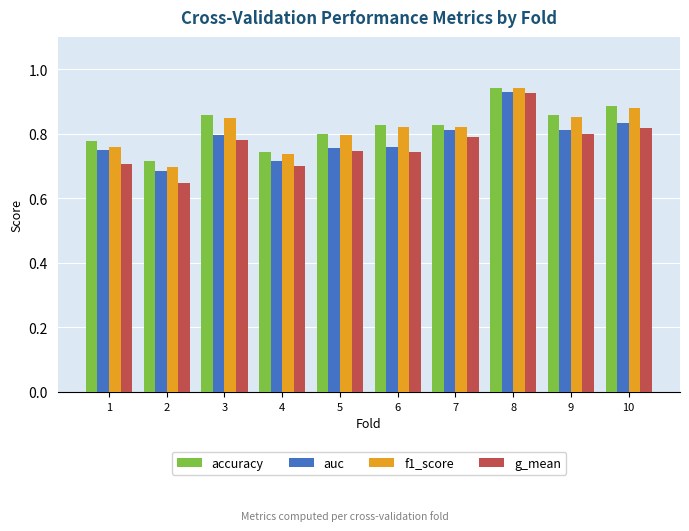

What are all the series names shown in the legend?

accuracy, auc, f1_score, g_mean